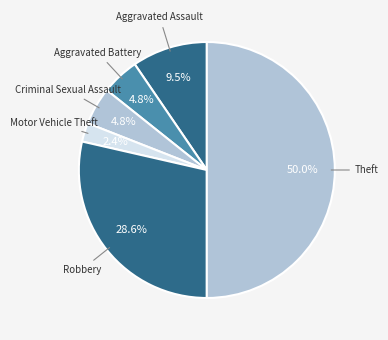

How many slices are in this pie chart?

6